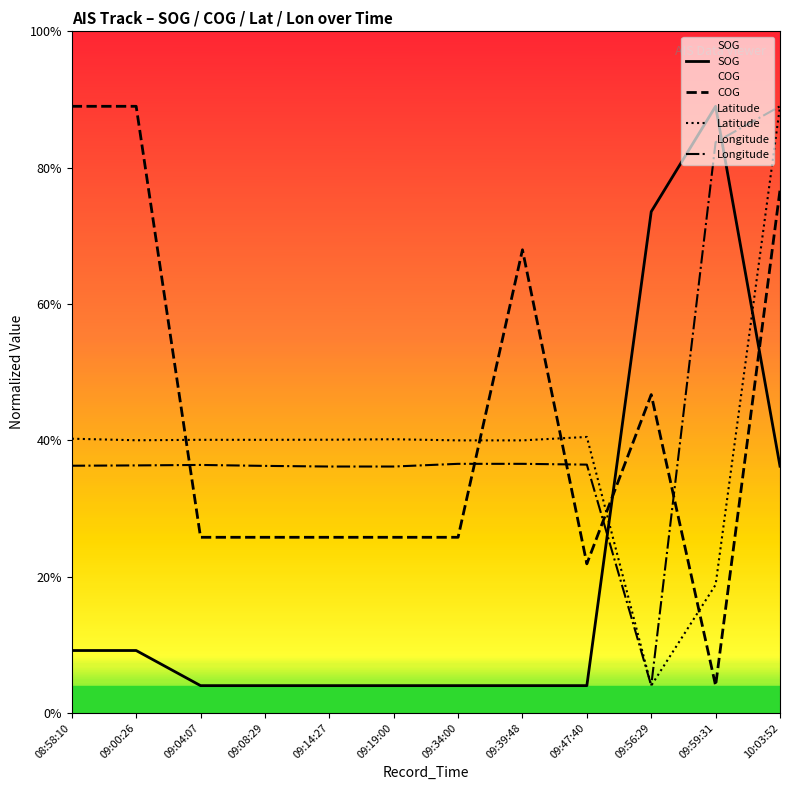

After their last crossing, which series has the higher values: SOG or Latitude?

Latitude